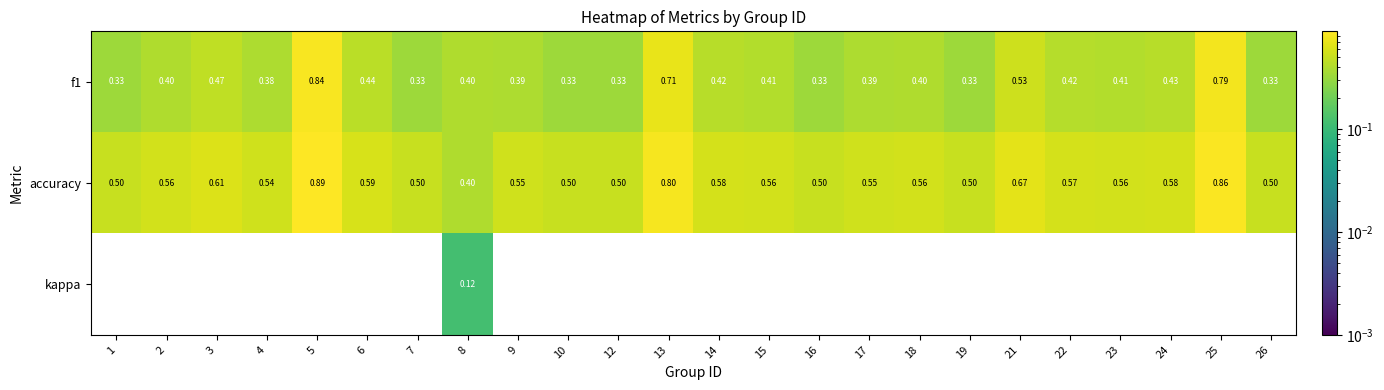

Which series has the largest total across all categories?

accuracy